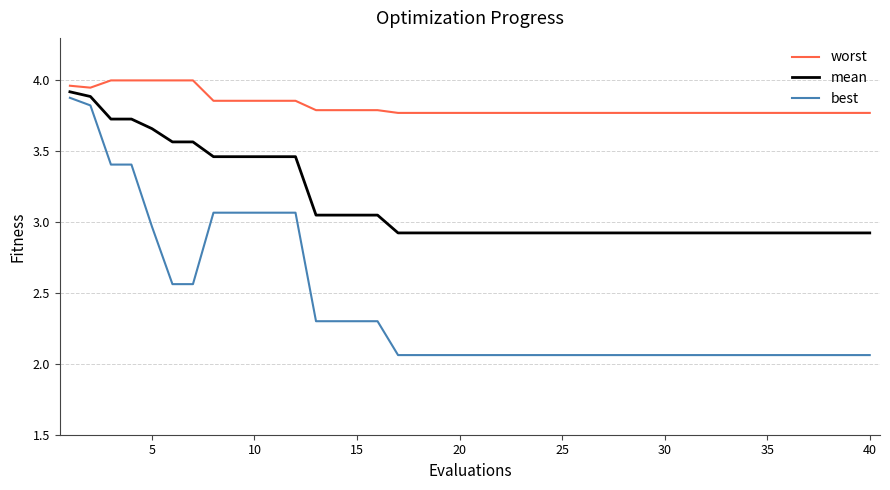

True or false: mean and best cross at least once.

False